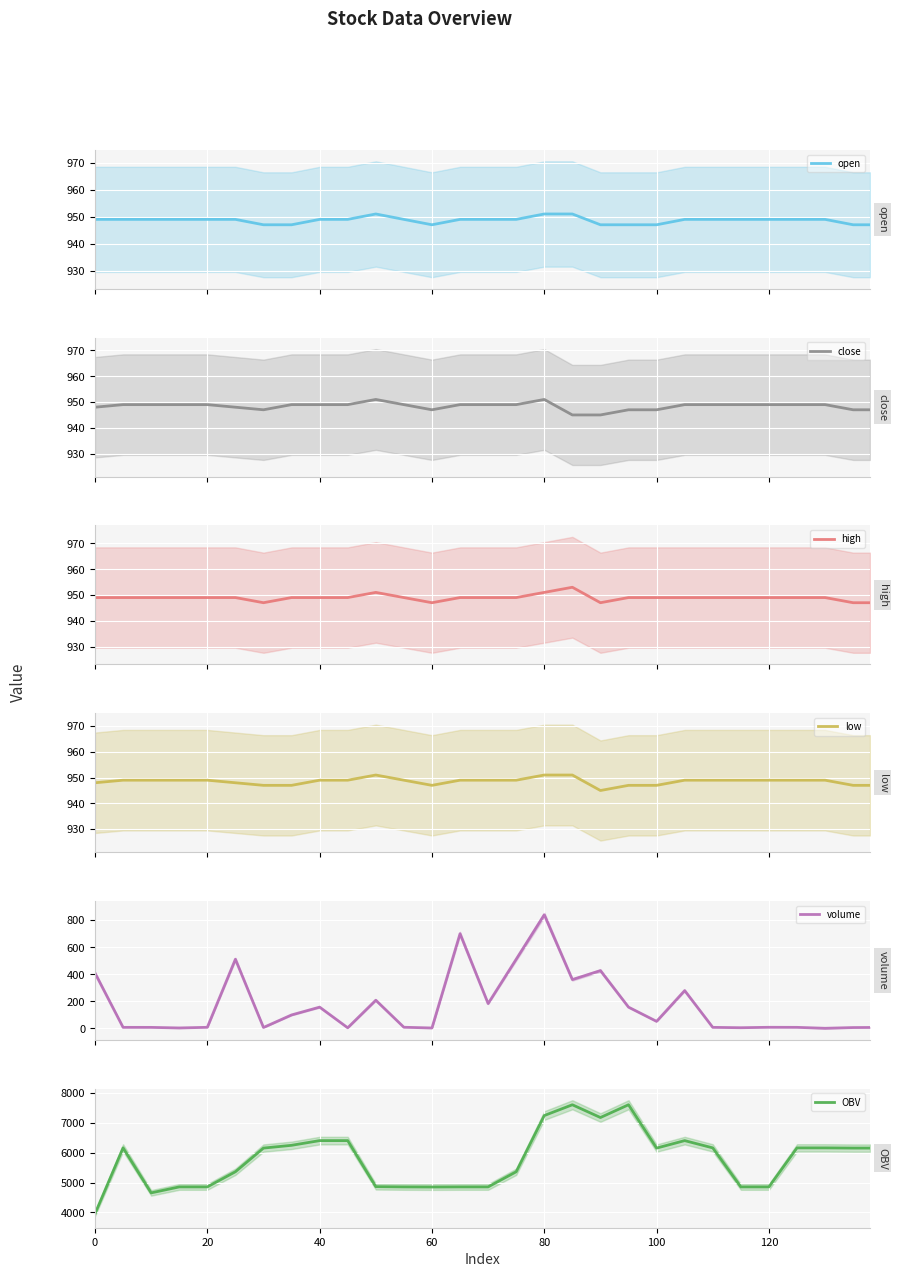

True or false: high has more than 0 points higher than both neighbors.

True